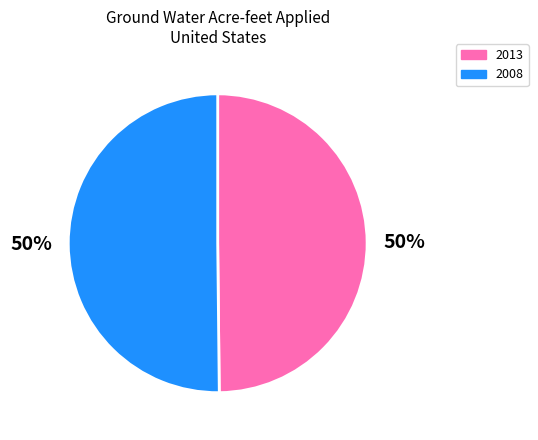

Is the sum of 2013 and 2008 greater than half?

Yes